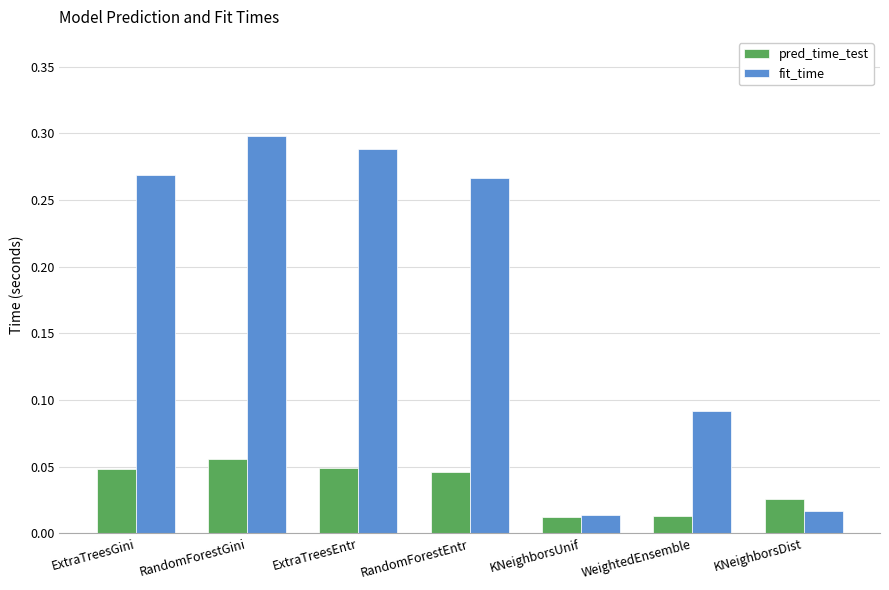

What is the label of the 6th bar from the left?

WeightedEnsemble